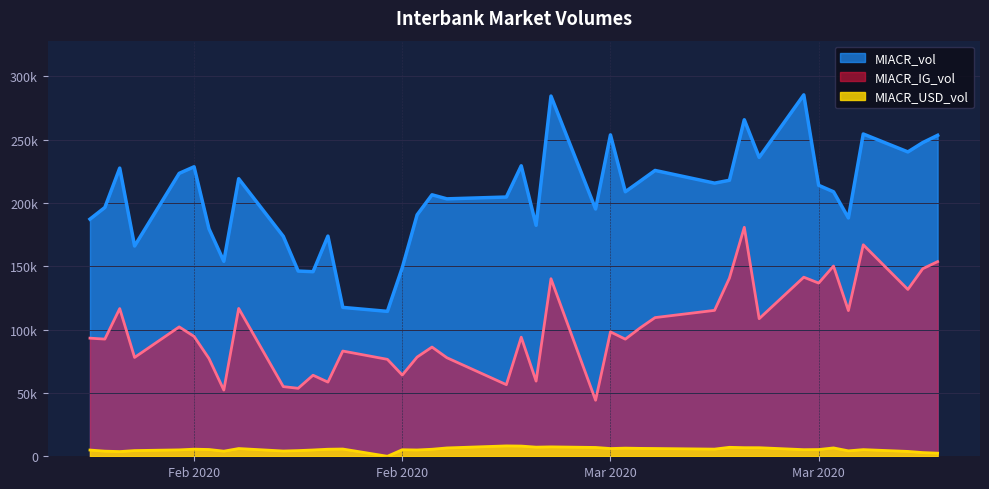

At which category is the sum across all series the highest?

12.03.2020